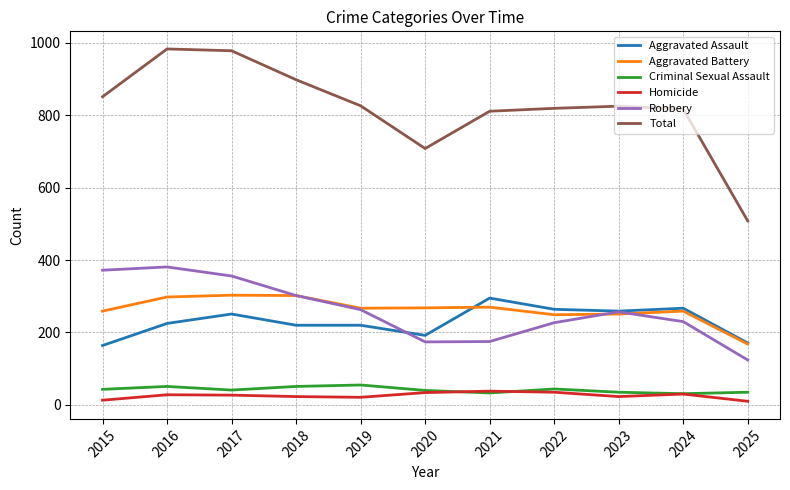

Which series has the largest range (max minus min)?

Total